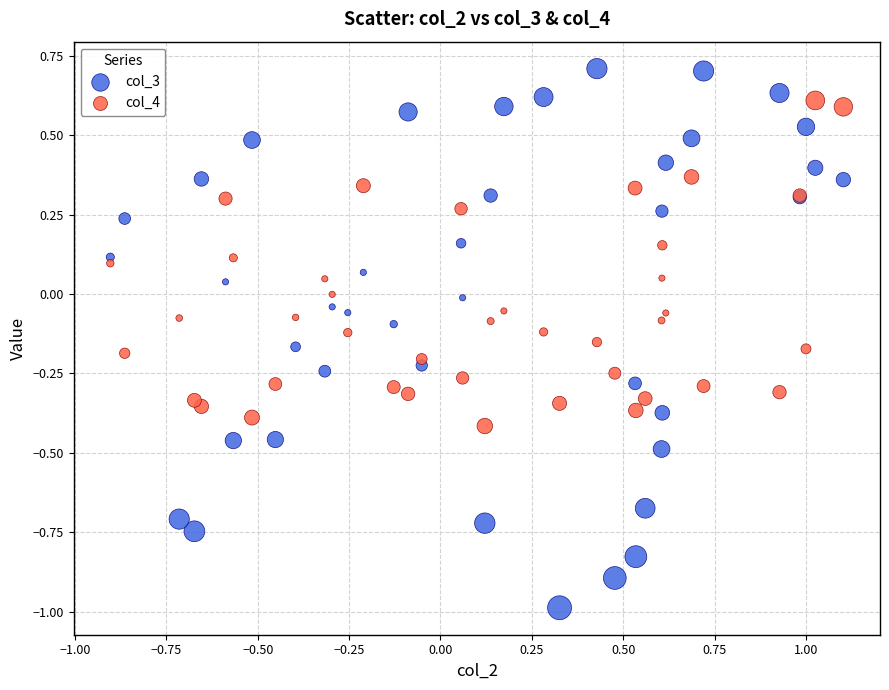

Which series has the largest Y range (max minus min)?

col_3